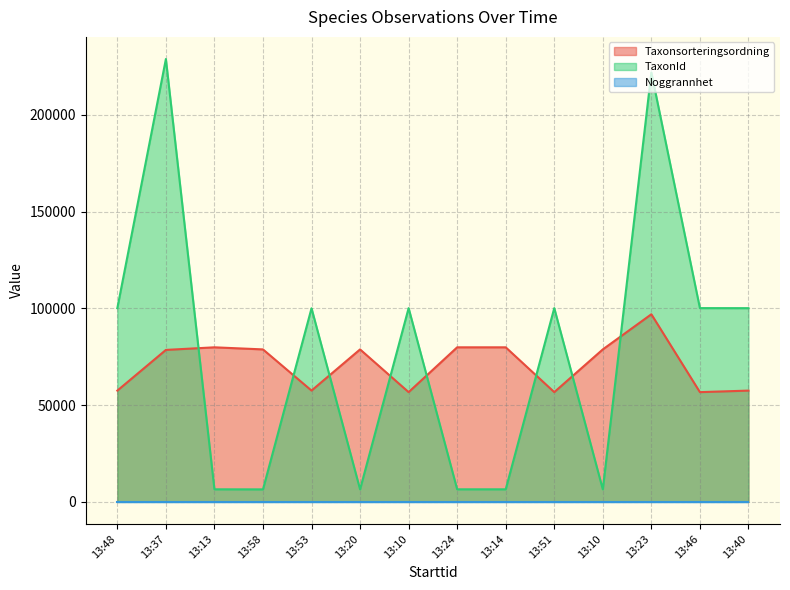

What is the difference between the maximum and second lowest values in the Taxonsorteringsordning series?

40257